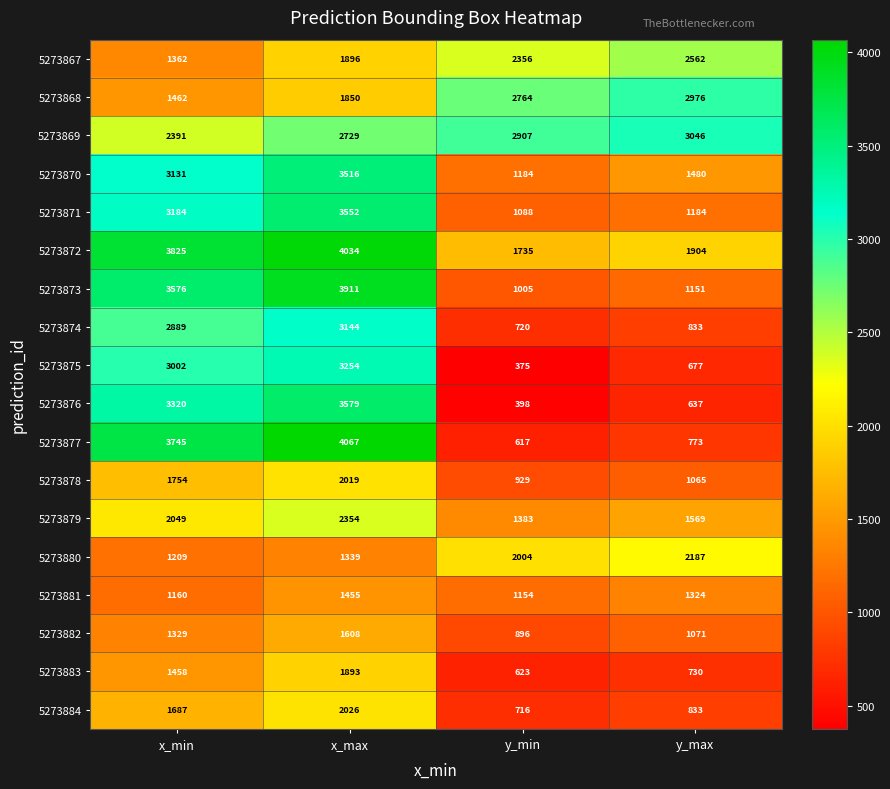

What is the total value across all series at y_max?

26002